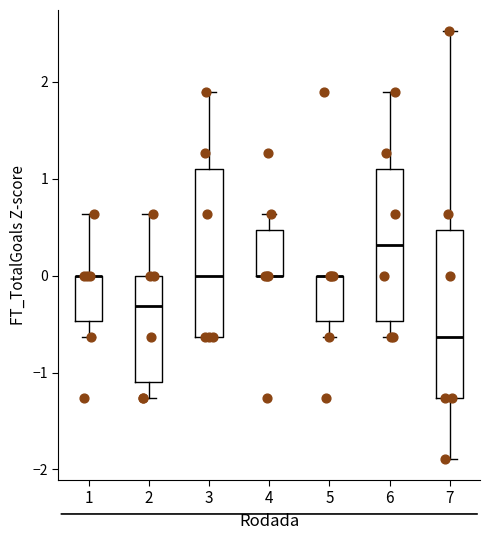

Reading left to right, read every box against the y-axis: the position of its median line, the range the box covers, and the ends of its whiskers. The values are not printed on the chart, so give them approximately, as read against the axis.

1: median 0.0 (drawn on the box's upper edge), box -0.5 to 0.0, whiskers -0.6 to 0.6
2: median -0.3, box -1.1 to 0.0, whiskers -1.3 to 0.6
3: median 0.0, box -0.6 to 1.1, whiskers -0.6 to 1.9
4: median 0.0 (drawn on the box's lower edge), box 0.0 to 0.5, whiskers 0.0 to 0.6
5: median 0.0 (drawn on the box's upper edge), box -0.5 to 0.0, whiskers -0.6 to 0.0
6: median 0.3, box -0.5 to 1.1, whiskers -0.6 to 1.9
7: median -0.6, box -1.3 to 0.5, whiskers -1.9 to 2.5